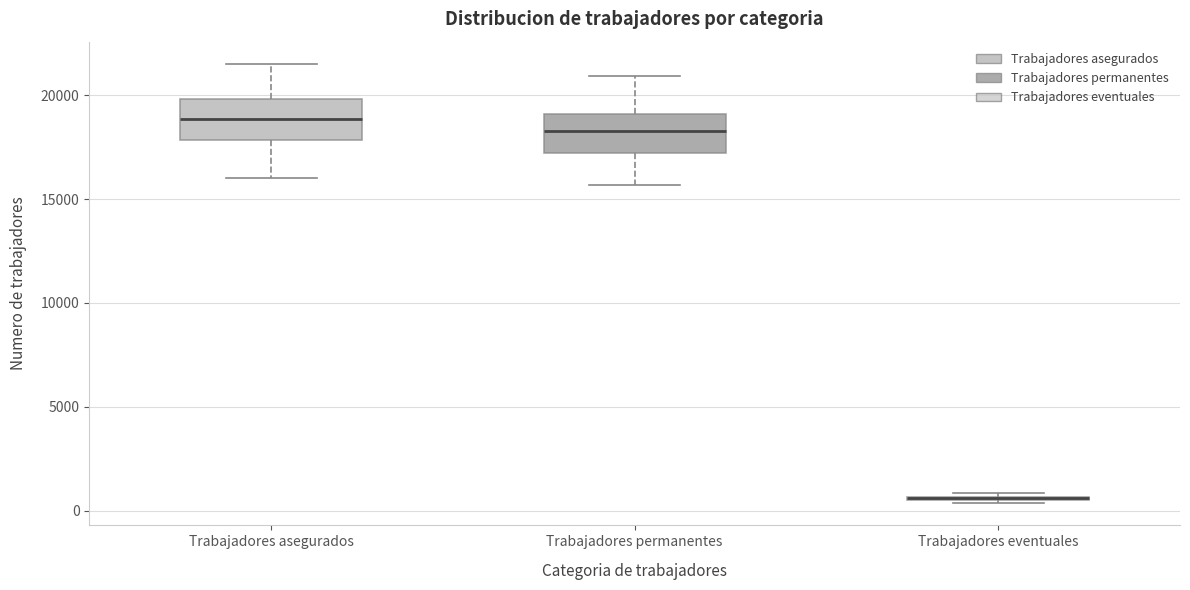

Where does the median line of the box for Trabajadores asegurados sit on the y-axis? The values are not printed on the chart, so give them approximately, as read against the axis.

19000